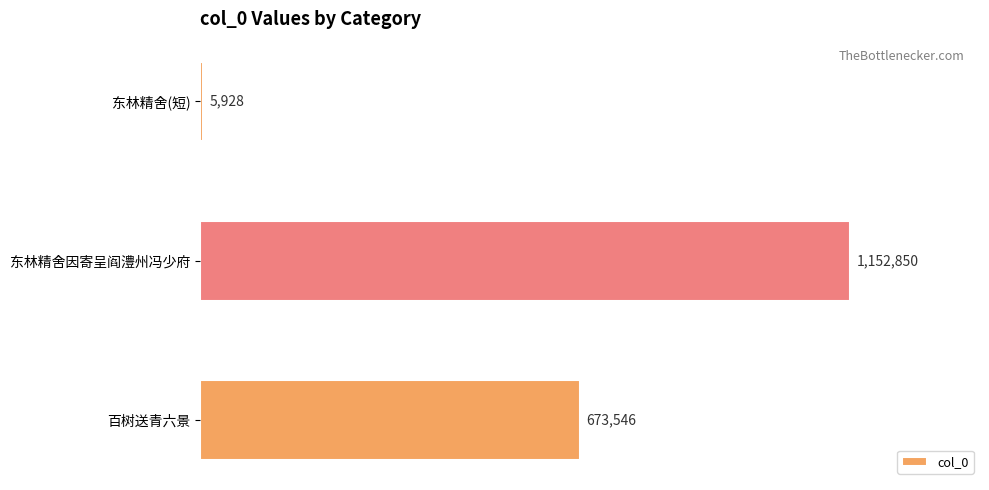

Rank the categories by value from lowest to highest.

东林精舍(短), 百树送青六景, 东林精舍因寄呈阎澧州冯少府